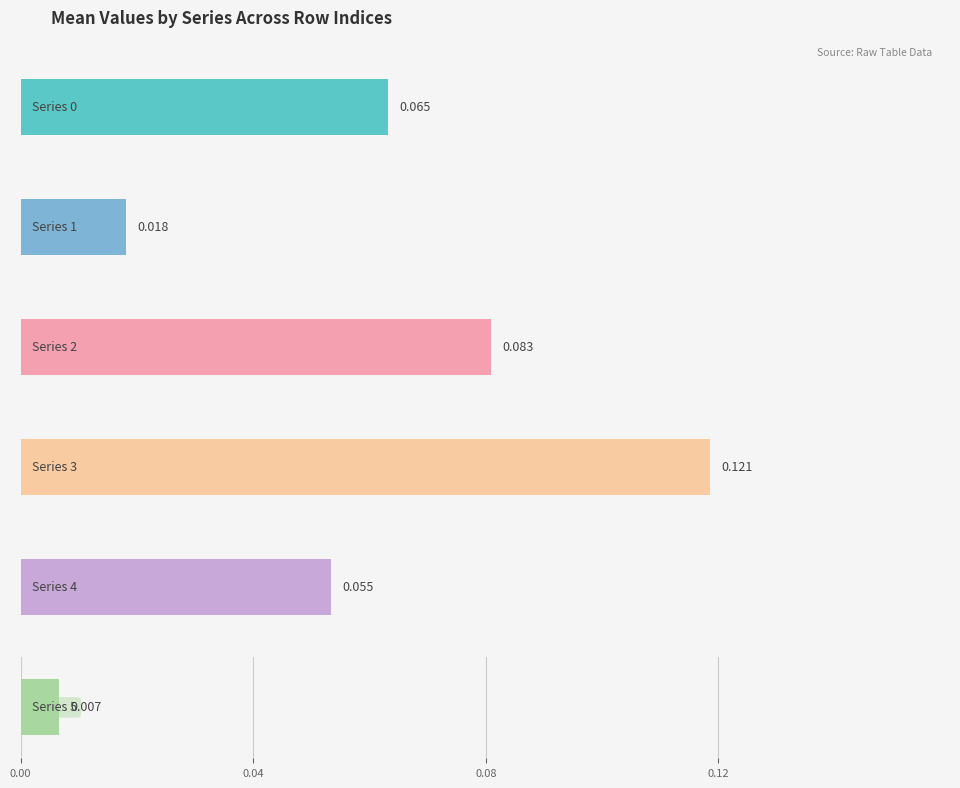

True or false: 4 has a value of 0.1 at 4.

False